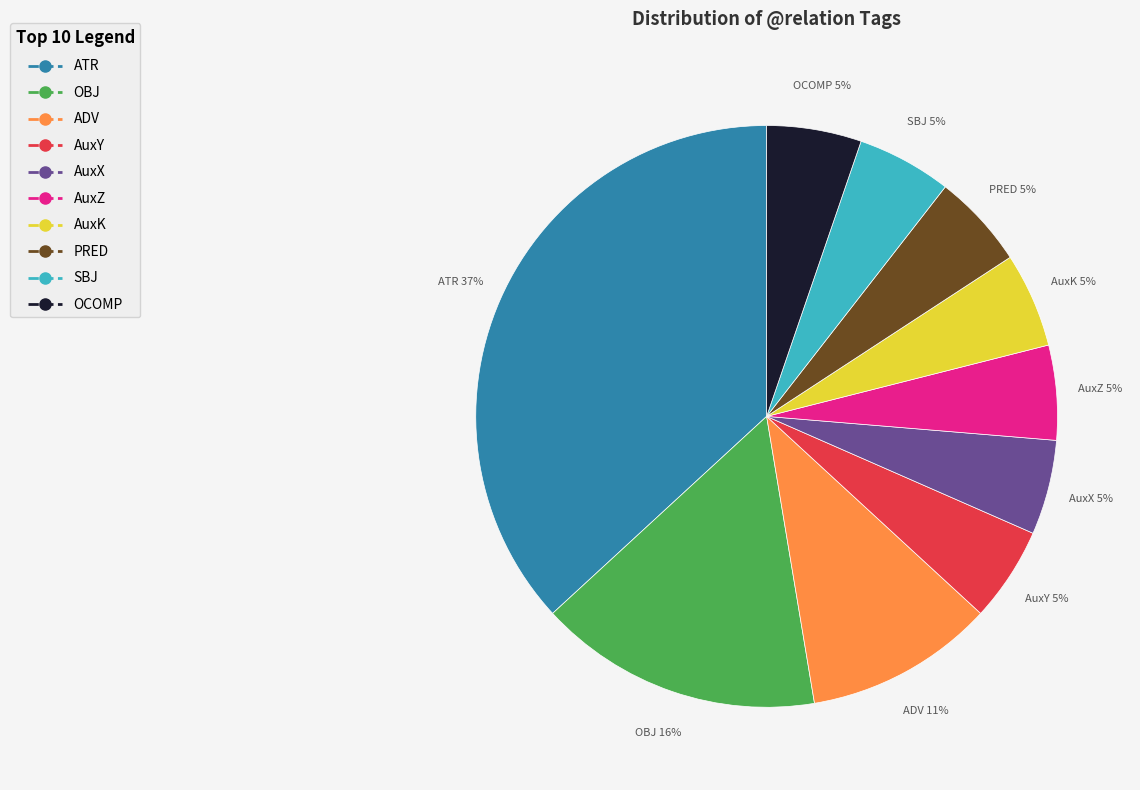

Do ATR and SBJ together represent more than half of the pie?

No